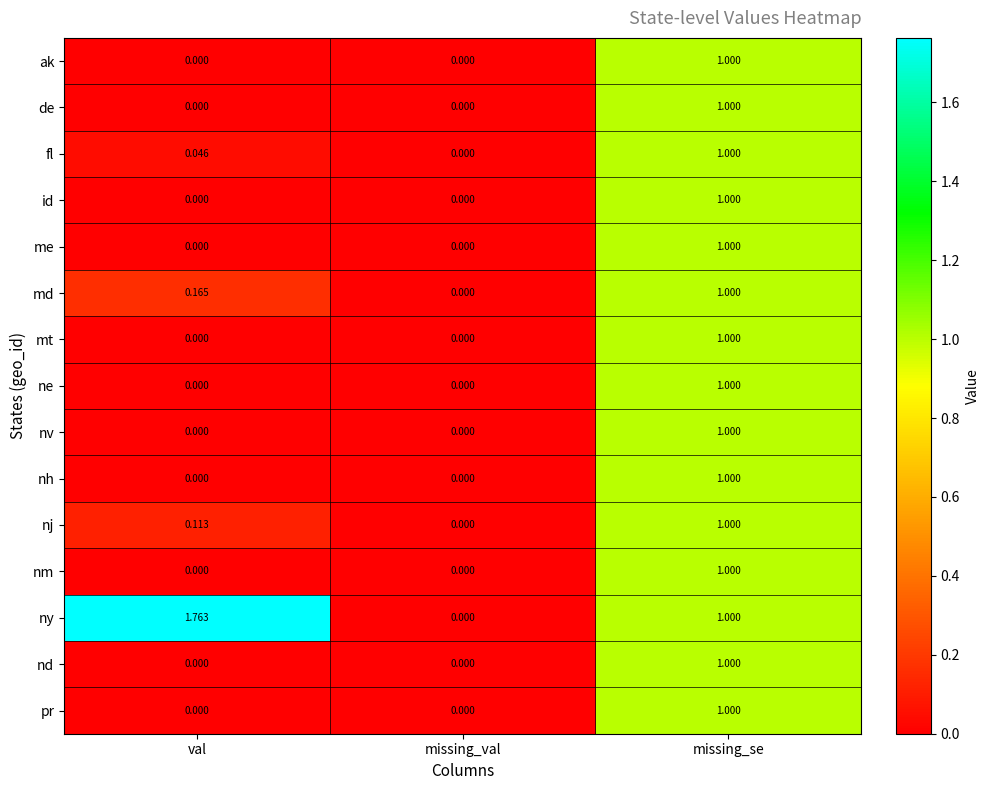

List the labels in order of ny value, largest first.

val, missing_se, missing_val